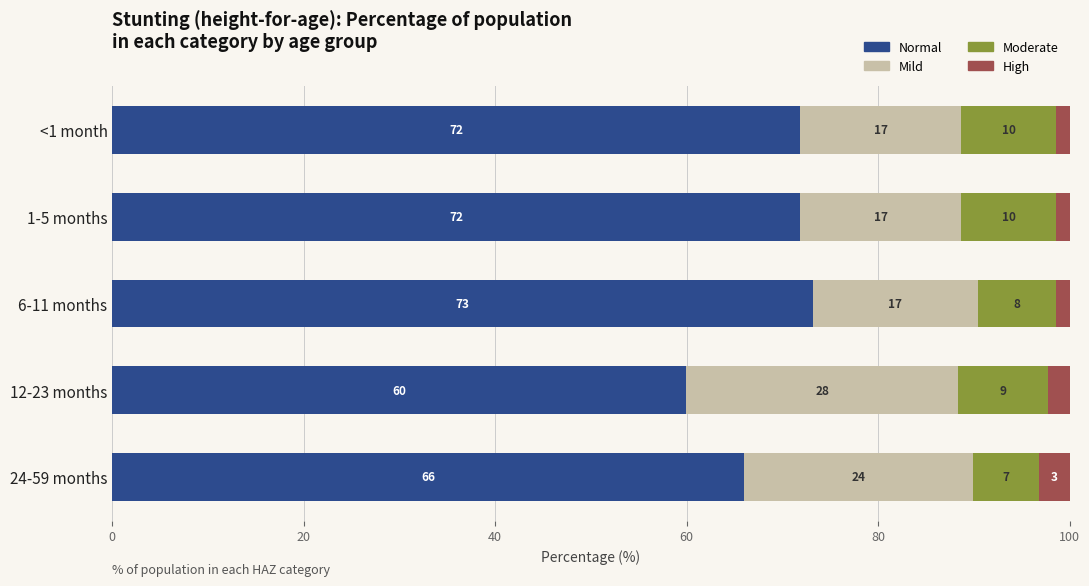

How many bars are there in each group?

4